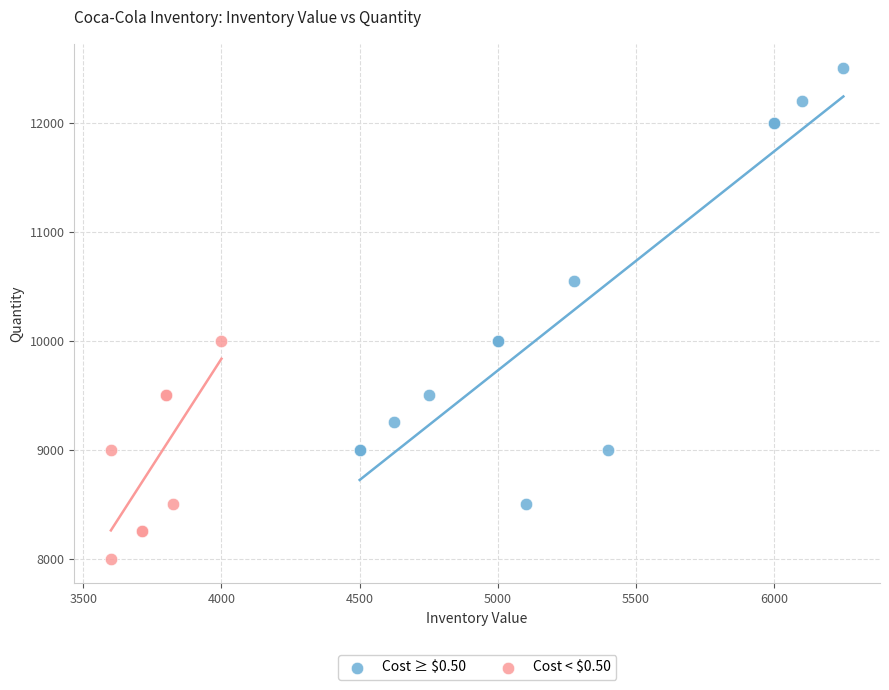

Which series has the widest spread of Y values?

Cost ≥ $0.50